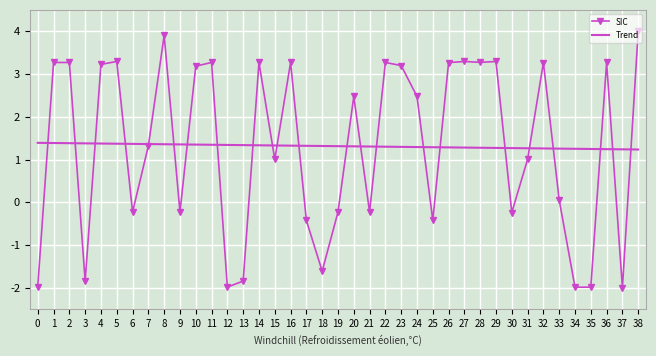

What is the difference between the highest and lowest values at 6?

1.6